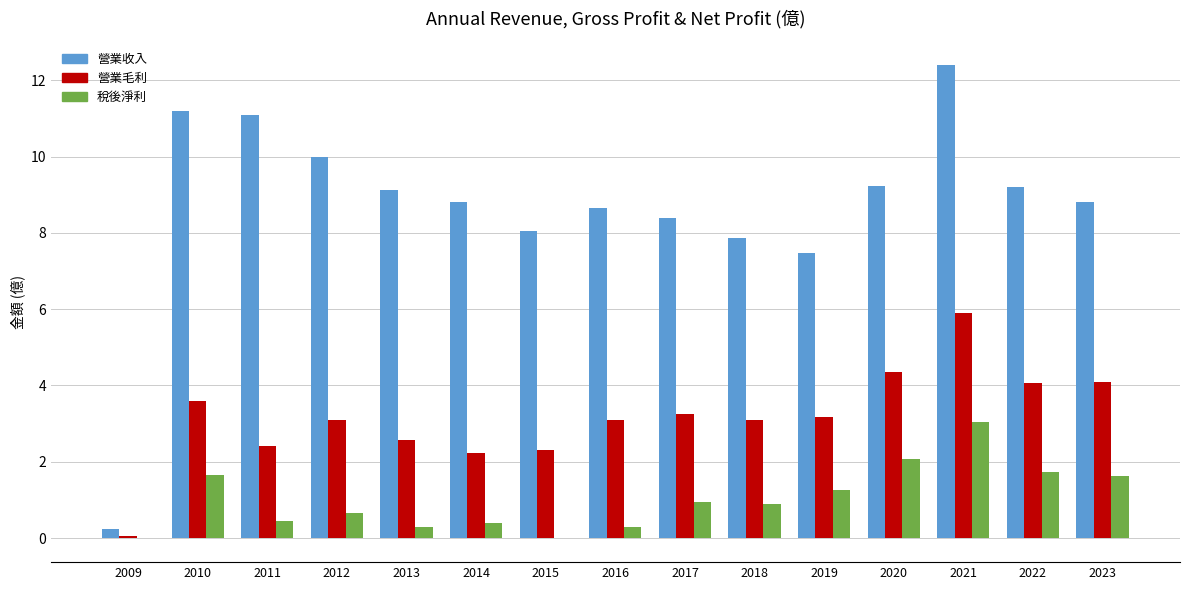

At which label does 營業毛利 first exceed 3?

2010